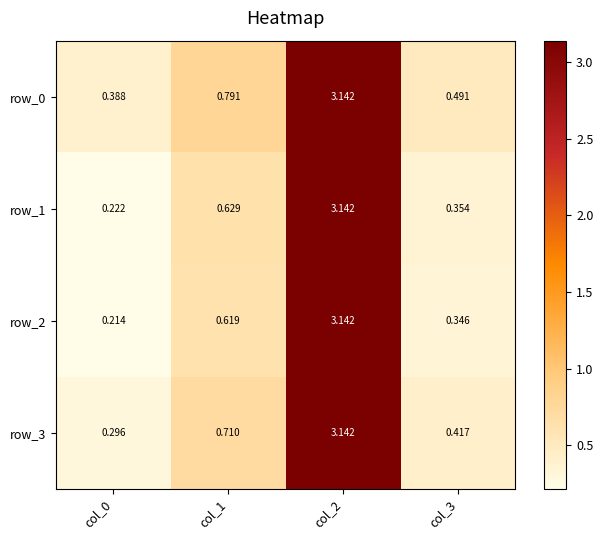

Is the value of row_0 at col_2 greater than the value of row_2 at col_0?

Yes